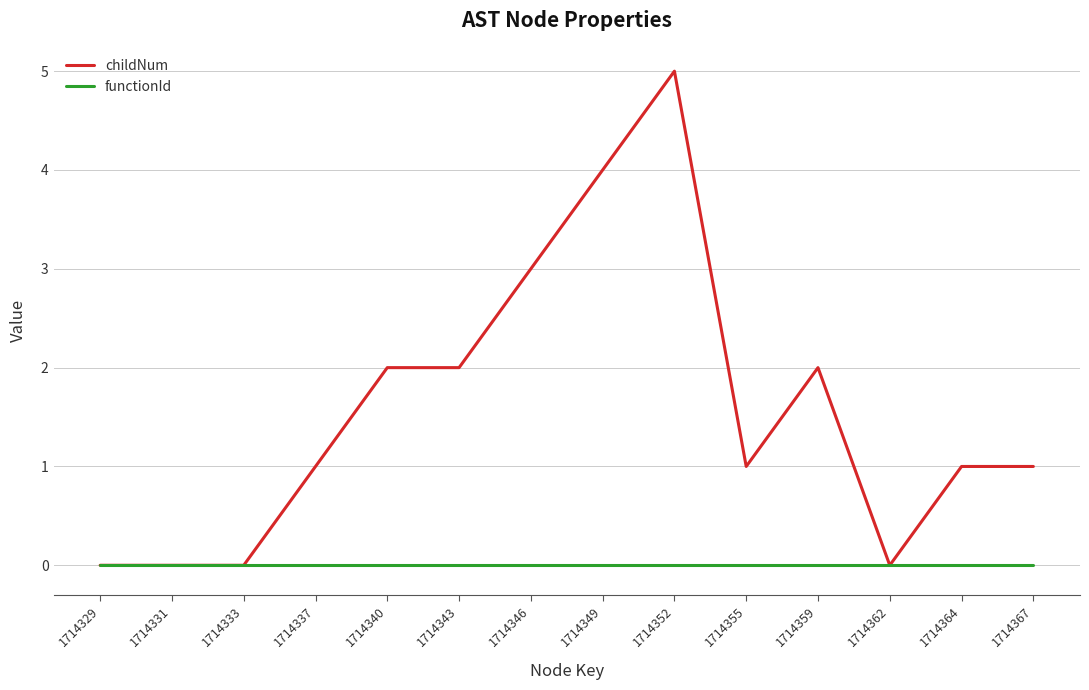

Which series changed the most between 1714340 and 1714355?

childNum